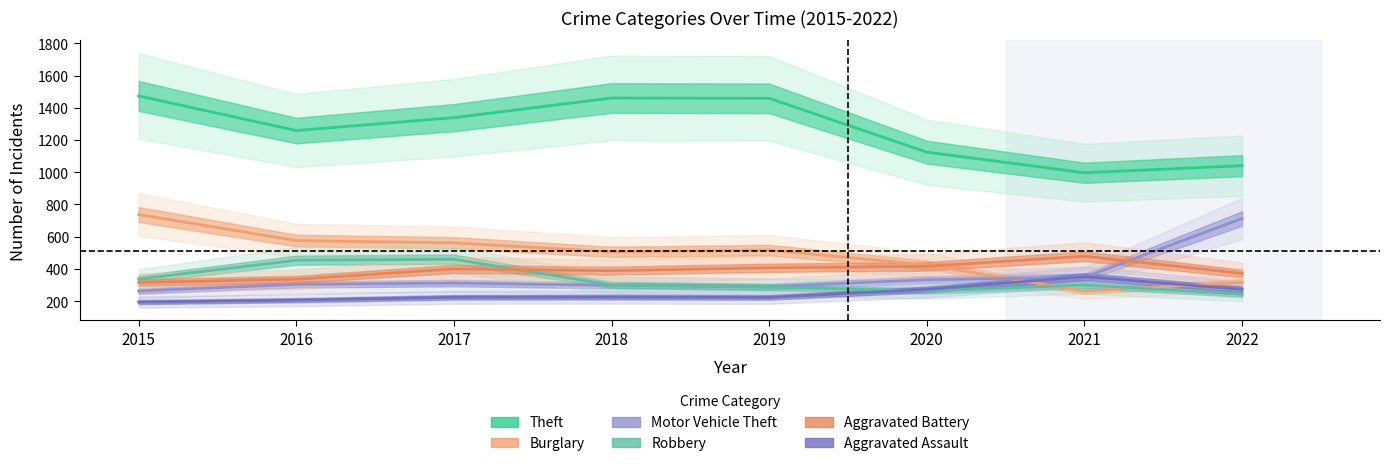

What is the difference between the Robbery values at 2016 and 2017?

6